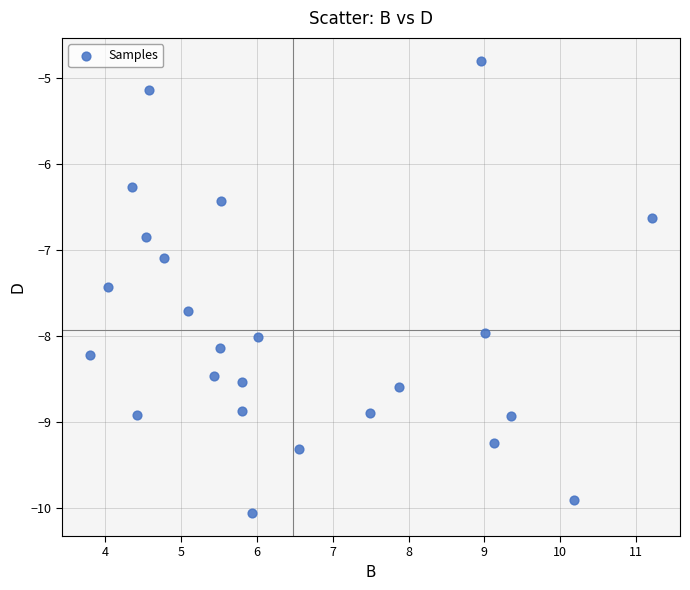

What Y value in the scatter plot is closest to -7?

-7.1